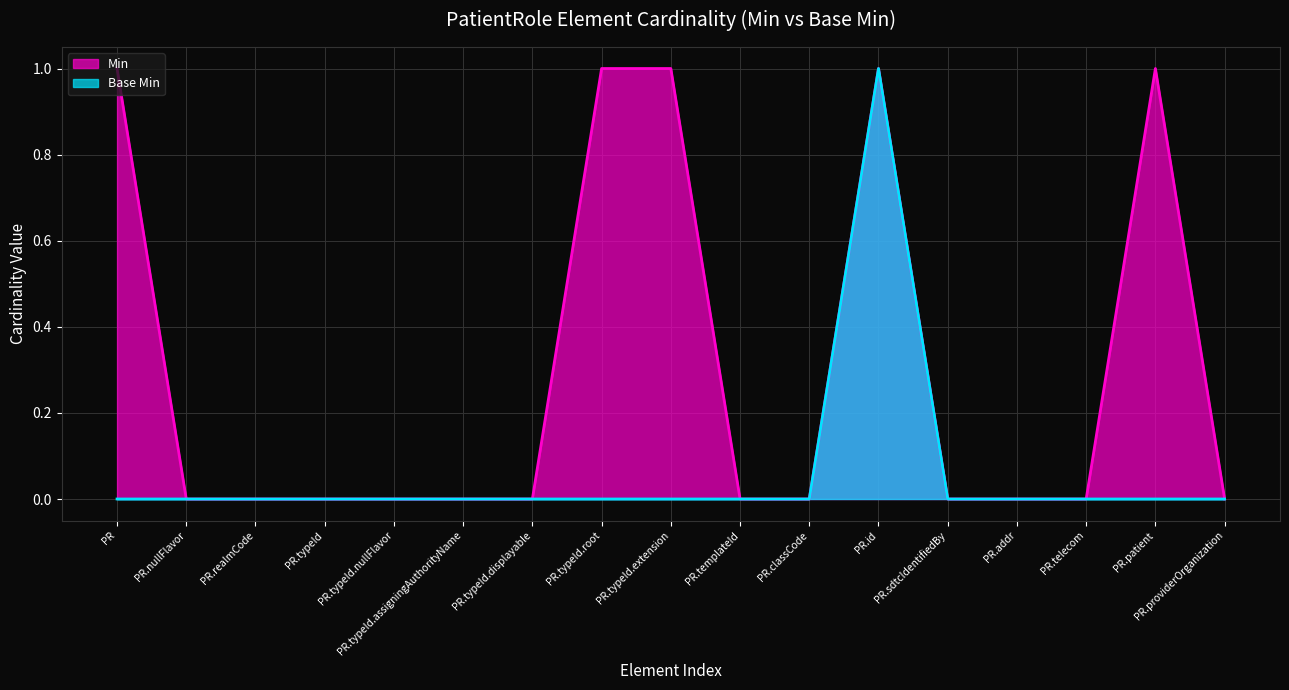

How many Min values are between 0 and 1?

17